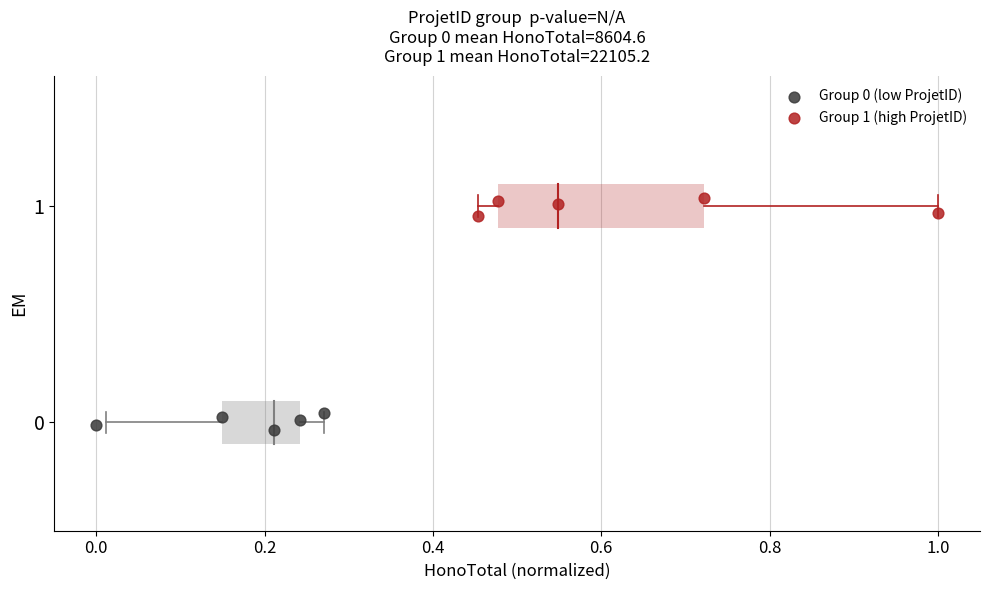

Which series contains the highest Y value?

Group 1 (high ProjetID)